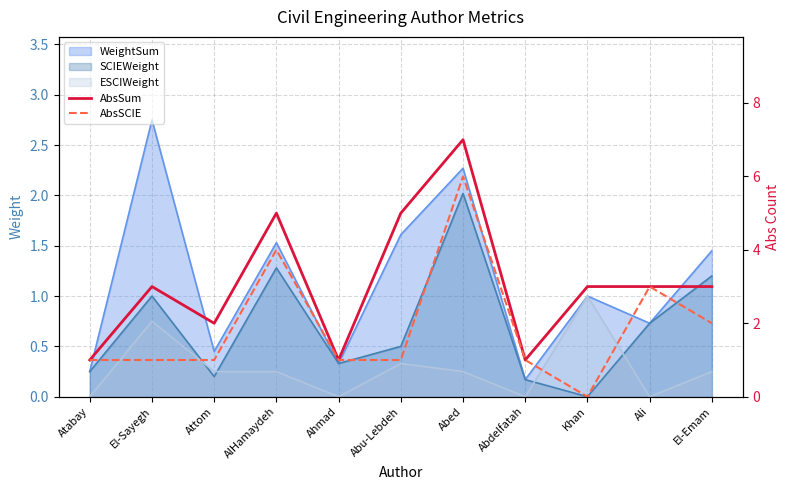

At which label does ESCIWeight reach its peak?

Khan